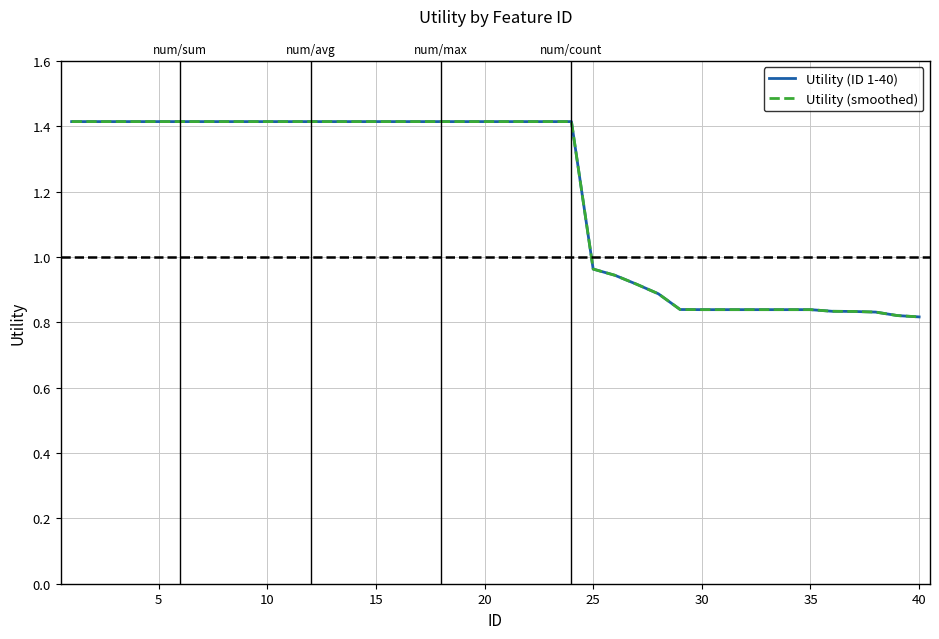

What is the difference between the maximum and second lowest values in the Utility (smoothed) series?

0.6